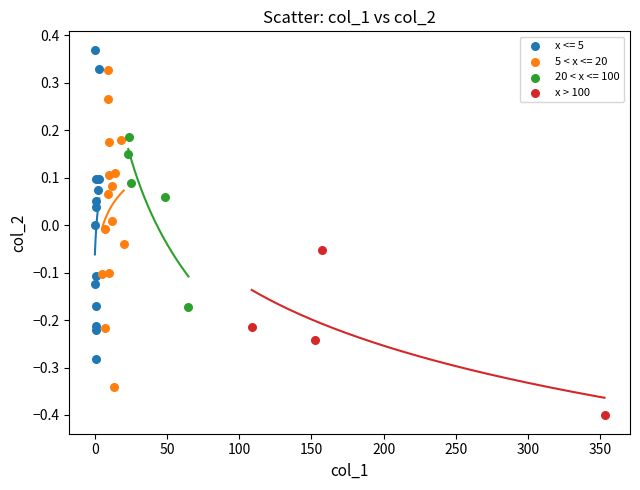

Which series reaches the minimum Y coordinate?

x > 100